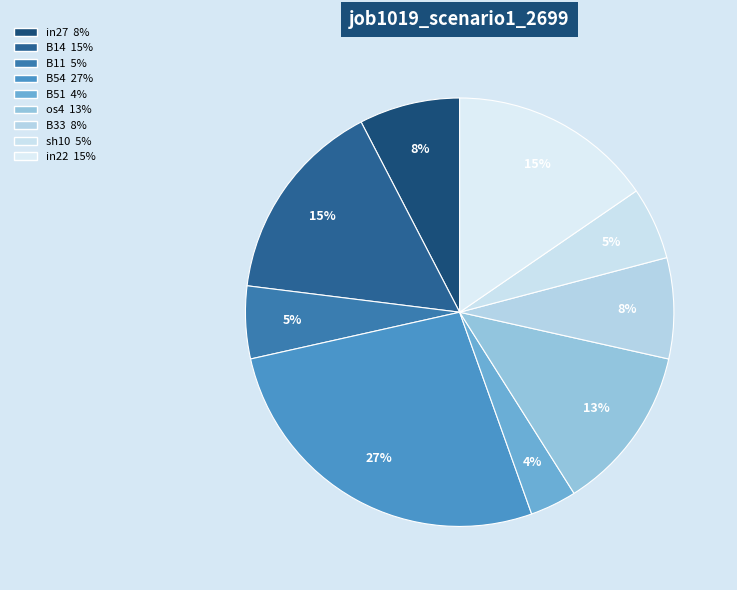

What portion of the pie excludes in22?

84.6%